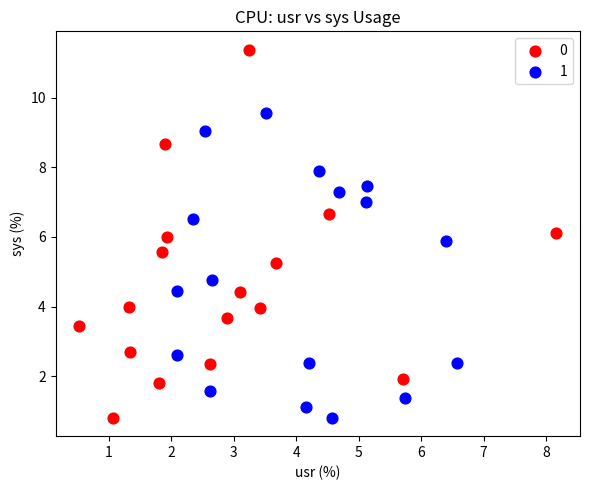

What are all the series names shown in the legend?

0, 1